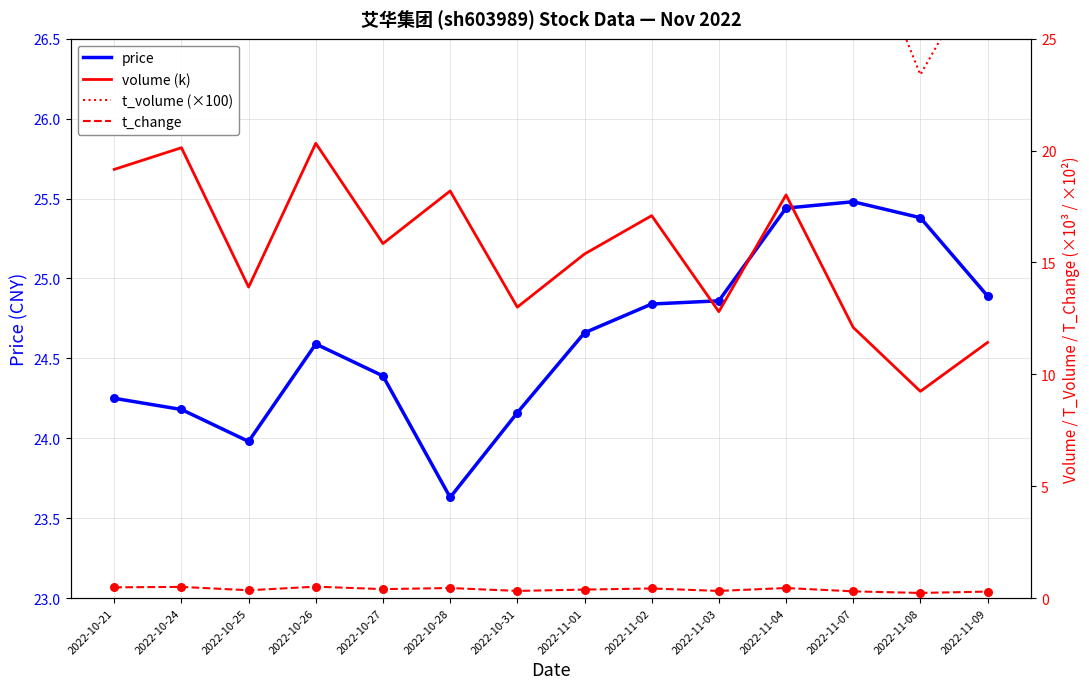

Which series reaches the minimum Y coordinate?

t_change